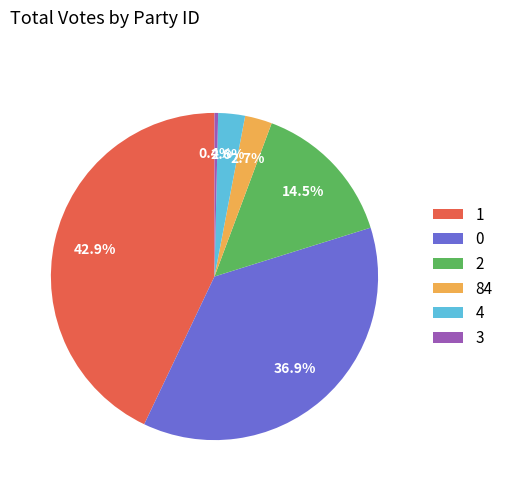

Count the number of slices in the pie.

6